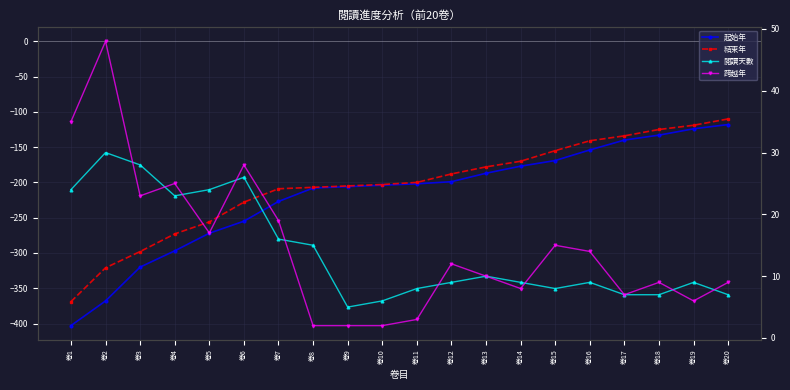

True or false: 結束年 and 閱讀天數 intersect in this chart.

False